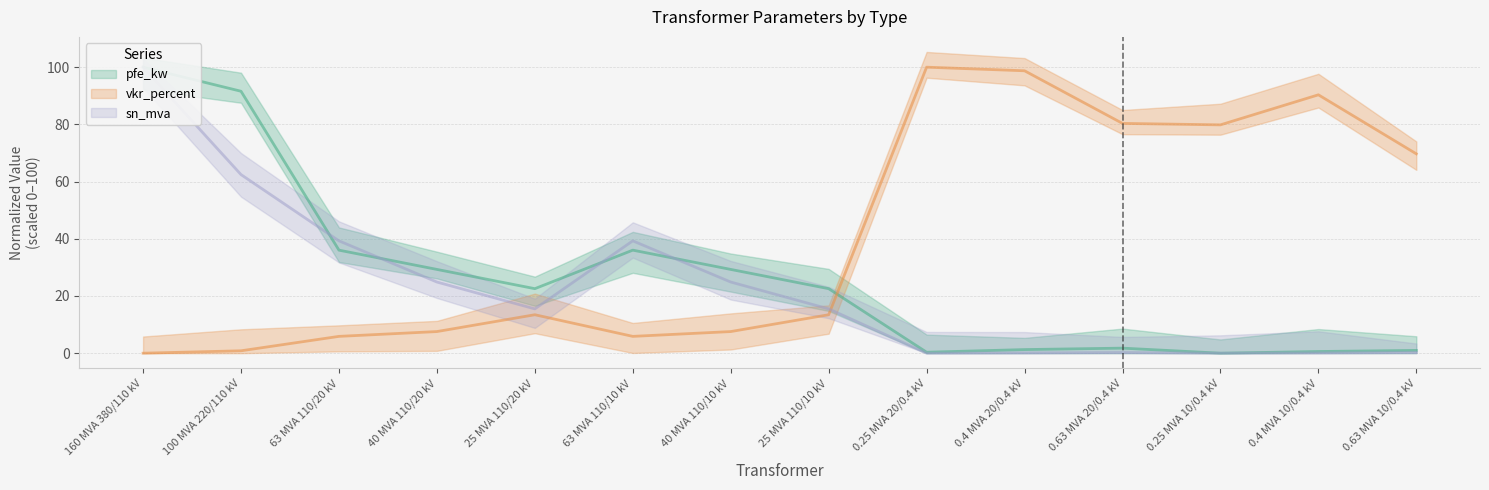

The value of vkr_percent at 40 MVA 110/20 kV is 3.2. True or false?

False